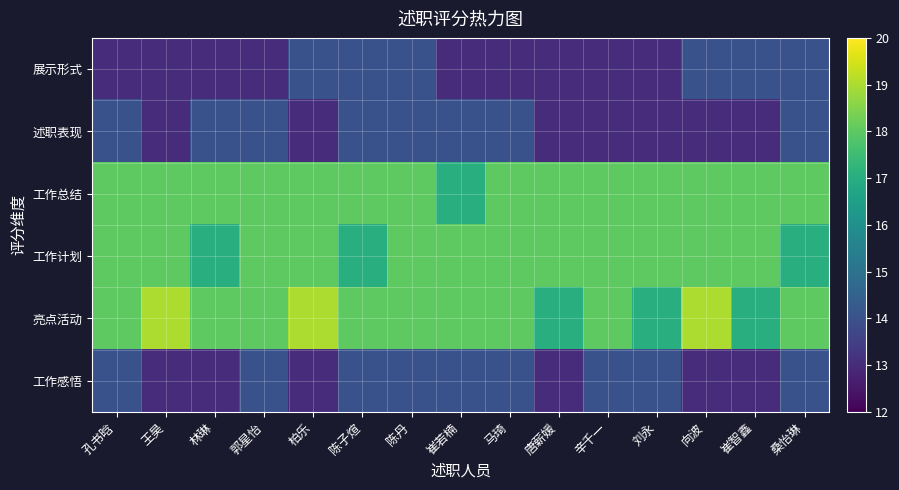

Count the number of categories in the chart.

15